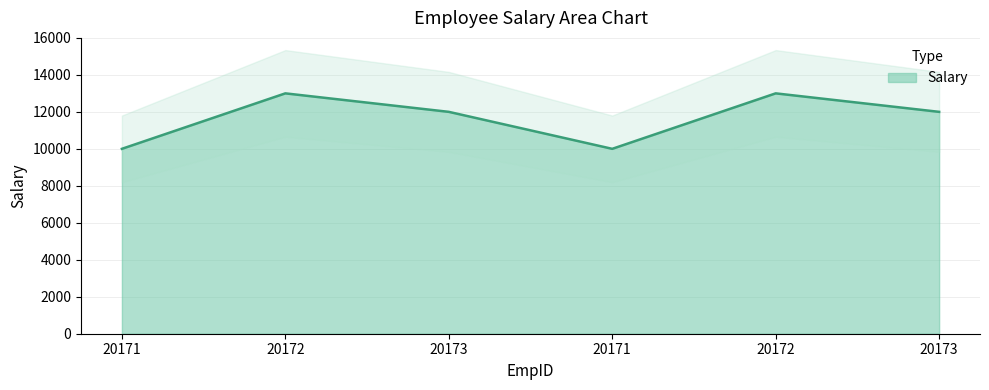

How many points are lower than both their immediate neighbors (excluding endpoints)?

1